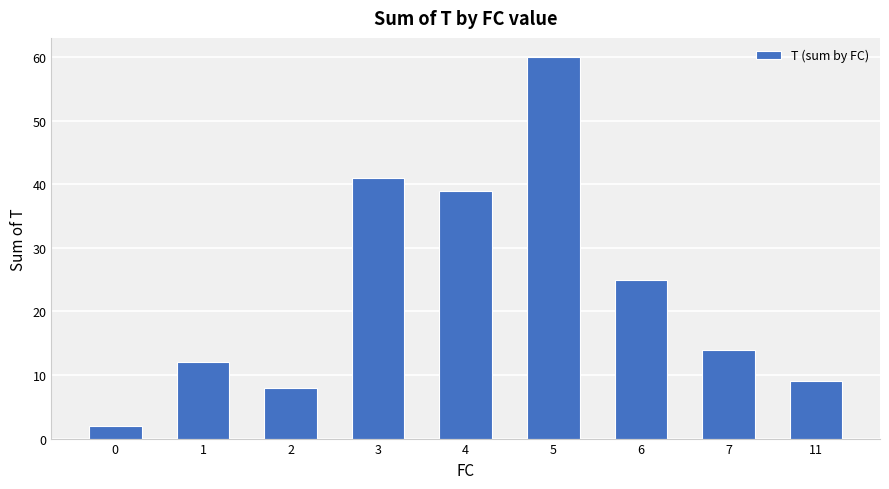

List the labels in order of value, largest first.

5, 3, 4, 6, 7, 1, 11, 2, 0